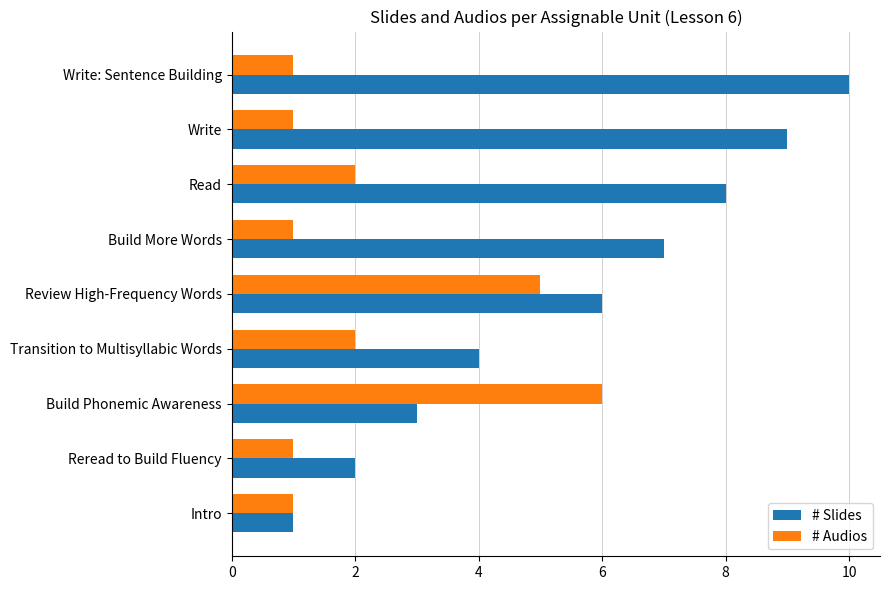

Rank the series by their average value, from highest to lowest.

# Slides, # Audios